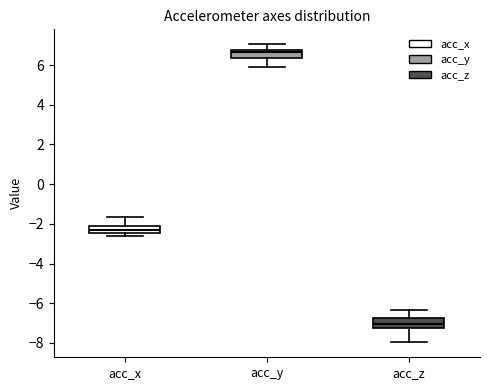

Where is the upper edge of the box for acc_x on the y-axis? The values are not printed on the chart, so give them approximately, as read against the axis.

-2.2